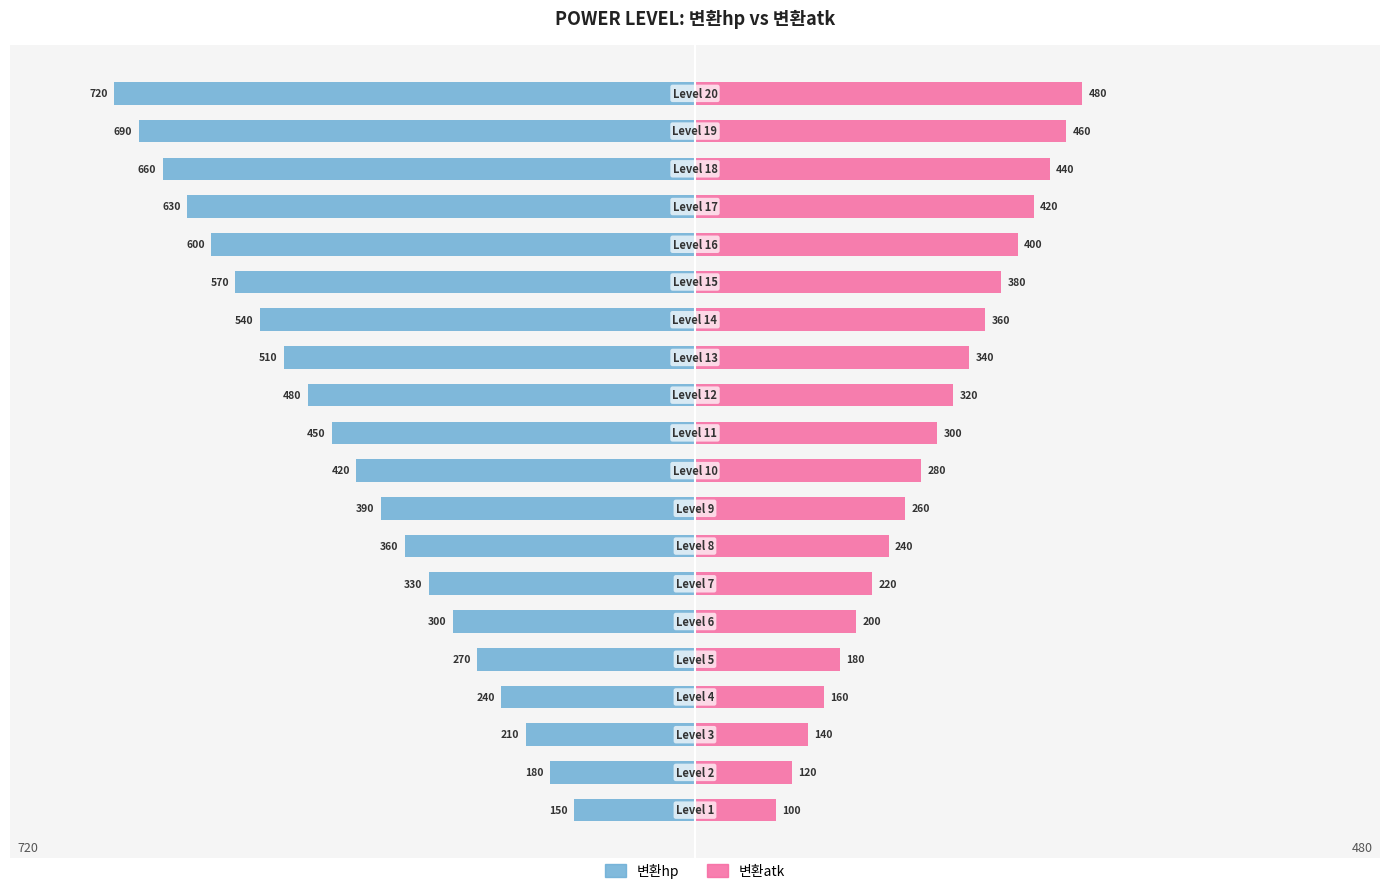

What is the average value of the 변환hp series?

-435